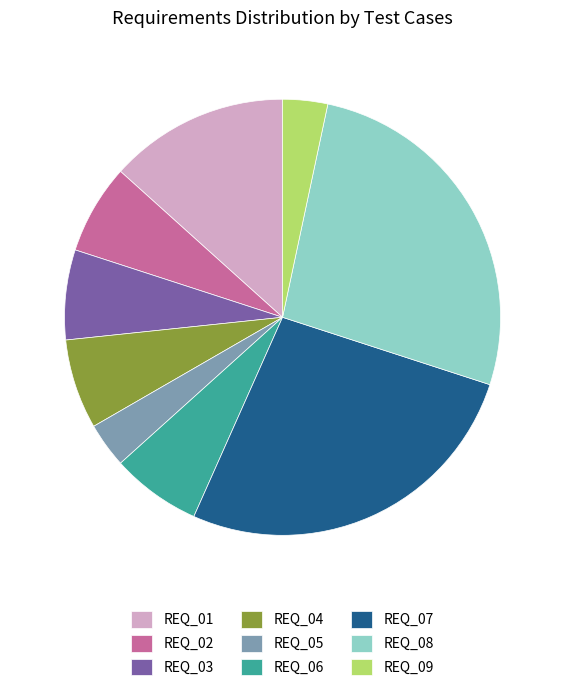

Is it true that REQ_08 is 36% of the pie?

False